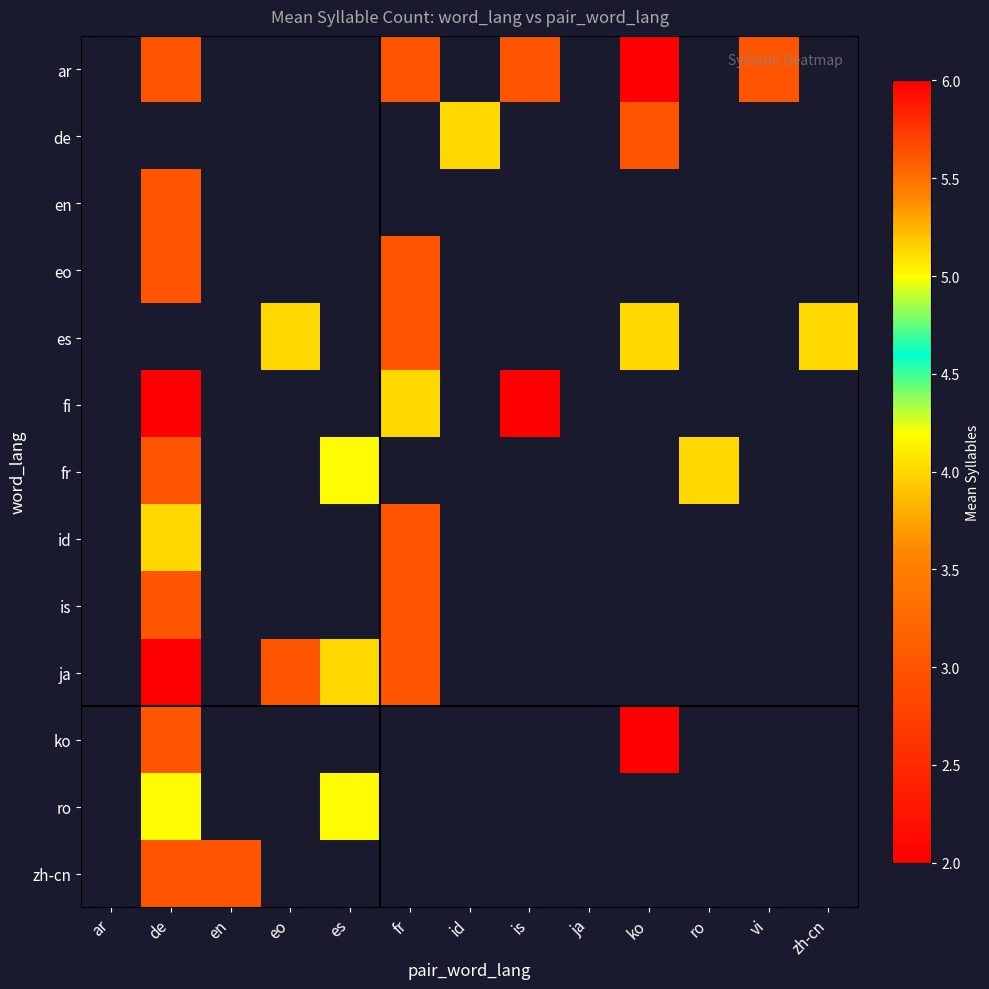

At which category does the chart reach its peak across all series?

es